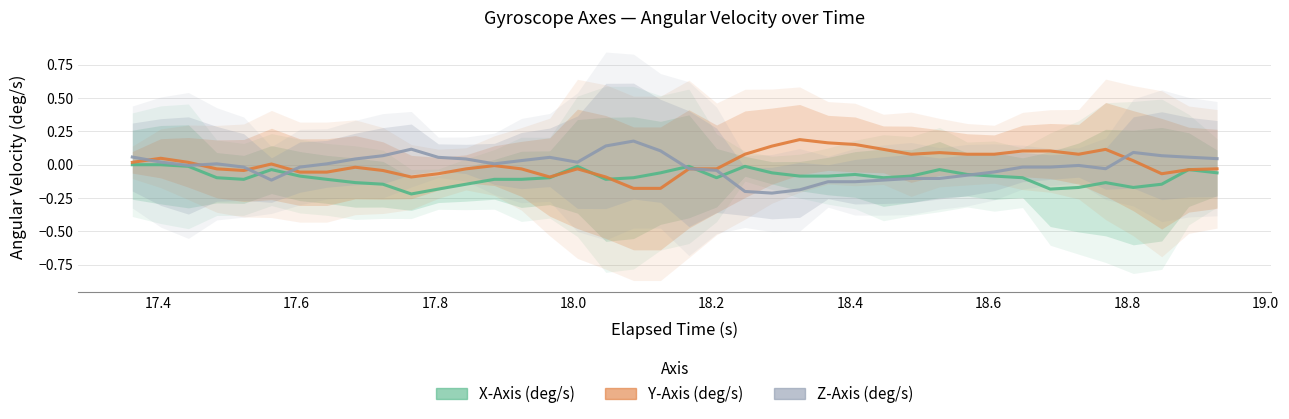

Rank the series by their maximum value, from highest to lowest.

Y-Axis (deg/s), Z-Axis (deg/s), X-Axis (deg/s)